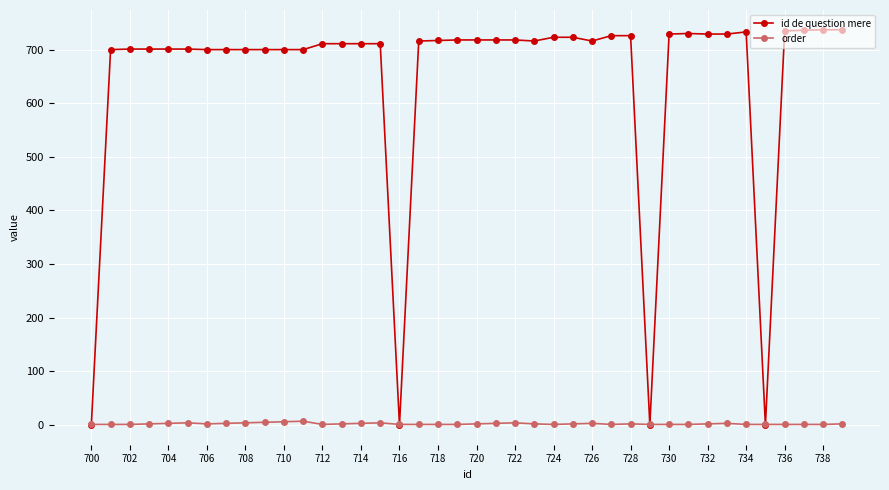

What is the maximum value shown in the chart?

737